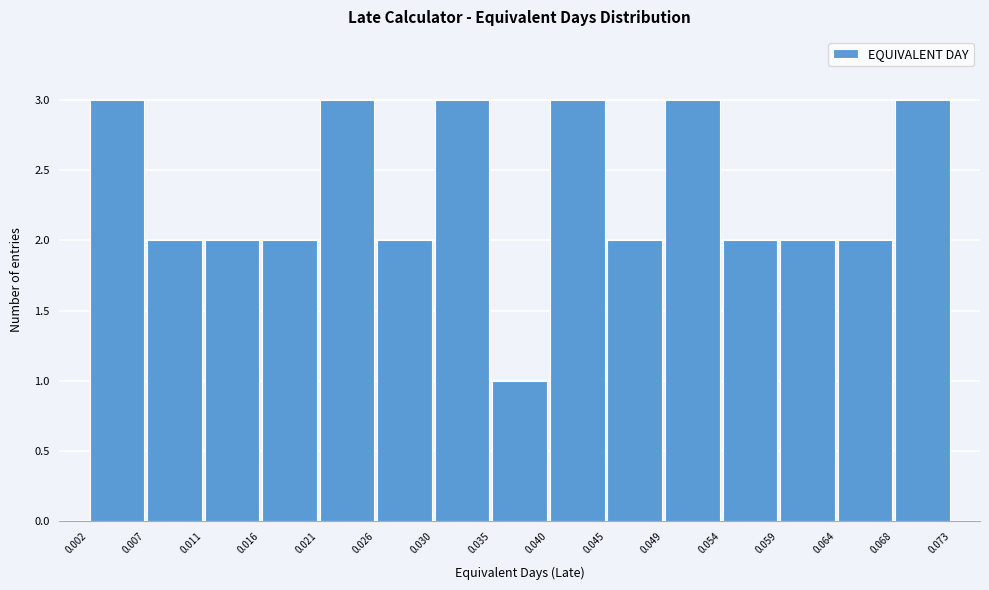

What is the height of the bar covering 0.002 to 0.007 on the x-axis? The values are not printed on the chart, so give them approximately, as read against the axis.

3